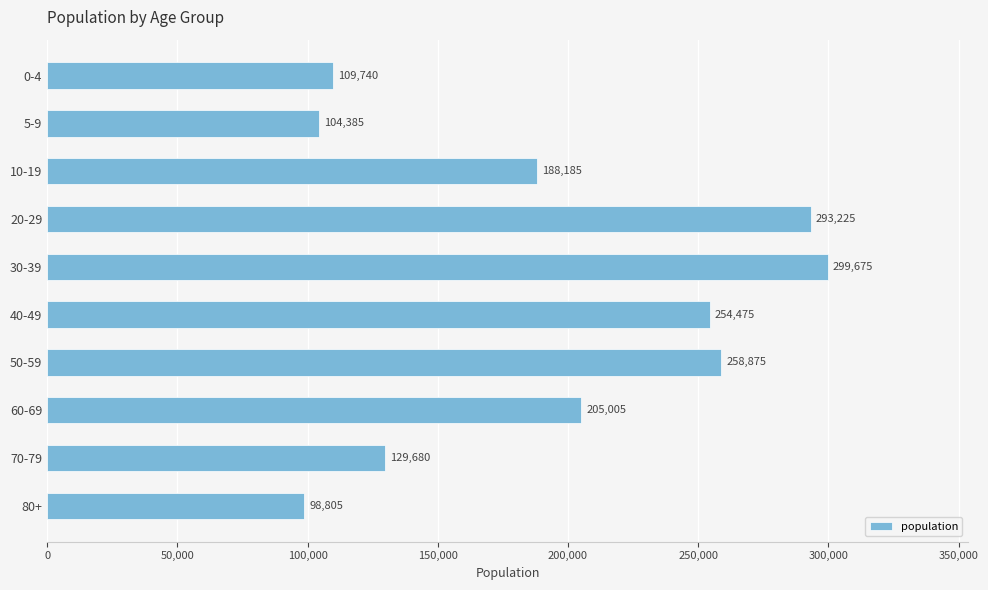

Where is the data nearest to the value 199240?

60-69